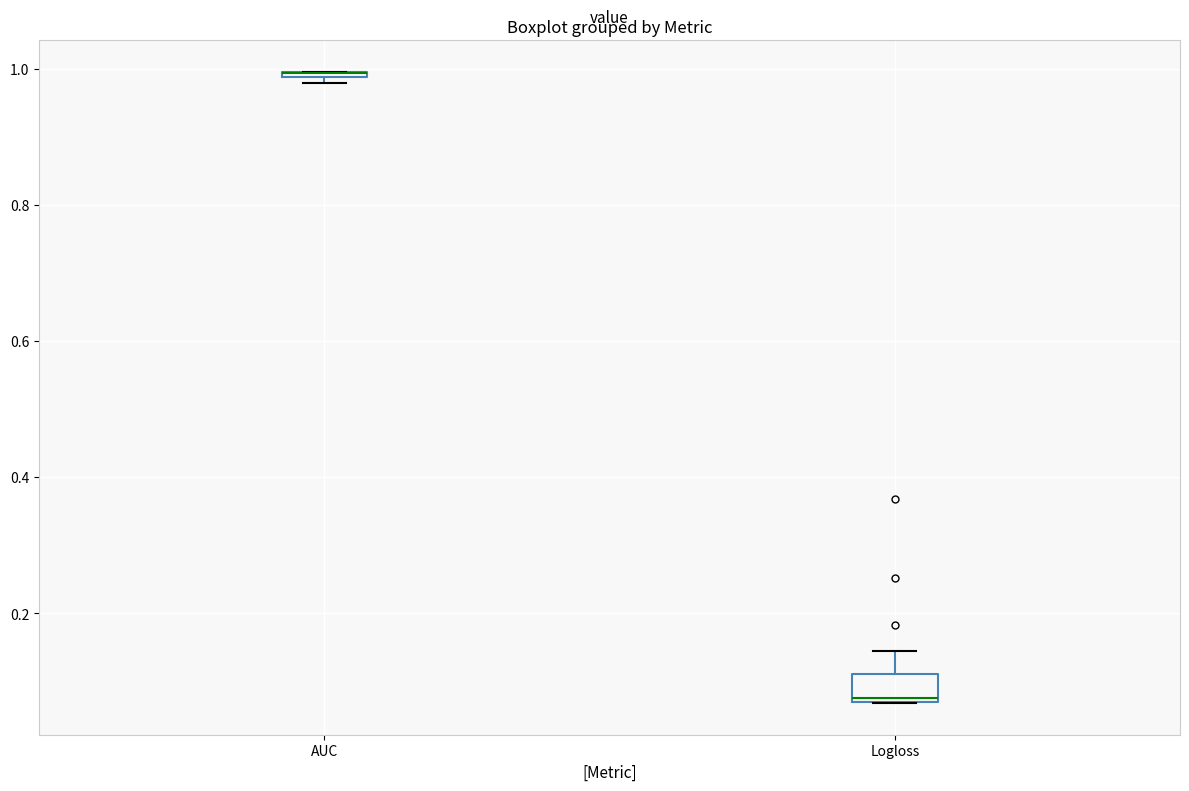

Where does the upper whisker of the box for Logloss end on the y-axis? The values are not printed on the chart, so give them approximately, as read against the axis.

0.14